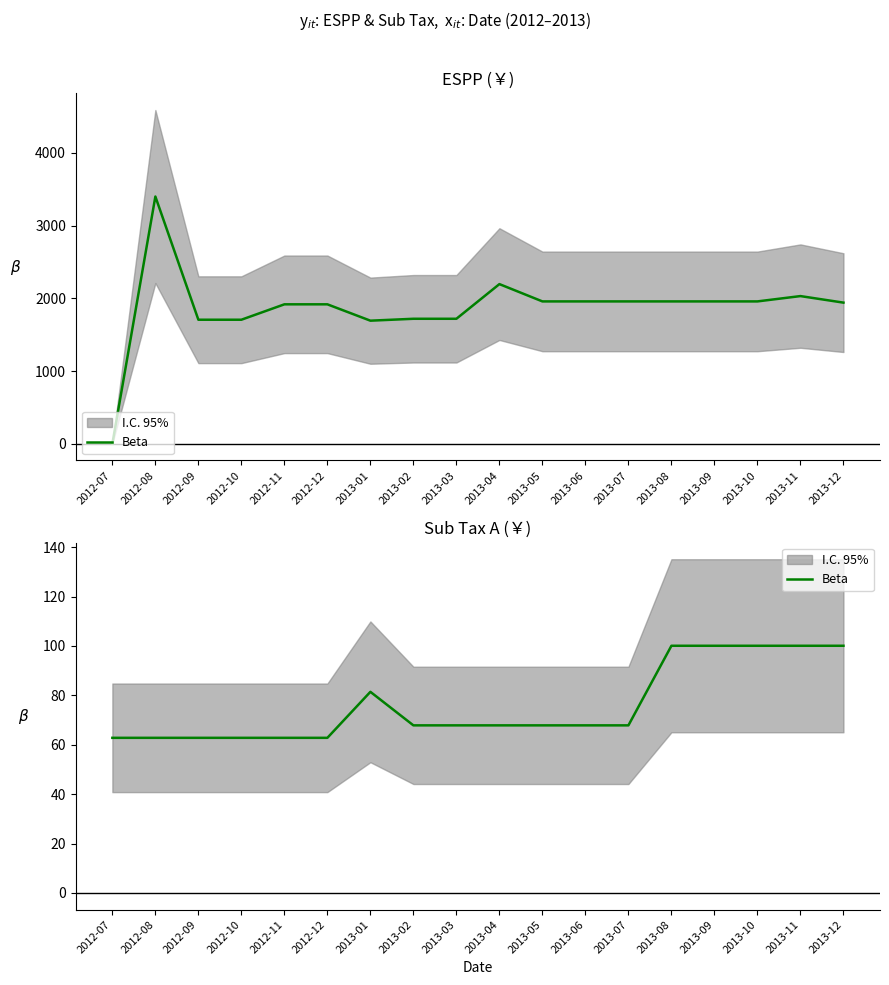

Which category has the highest value across all series?

2013-08